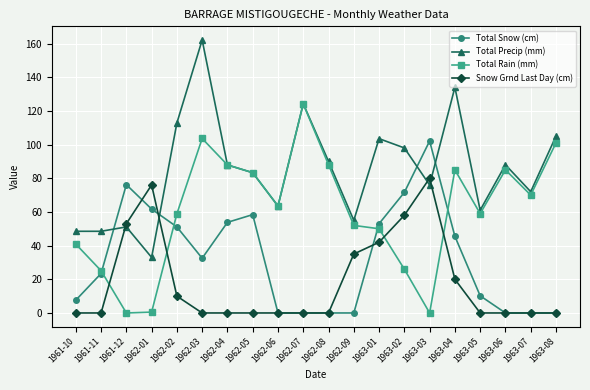

At which label is Total Rain (mm) closest to 62?

1962-06